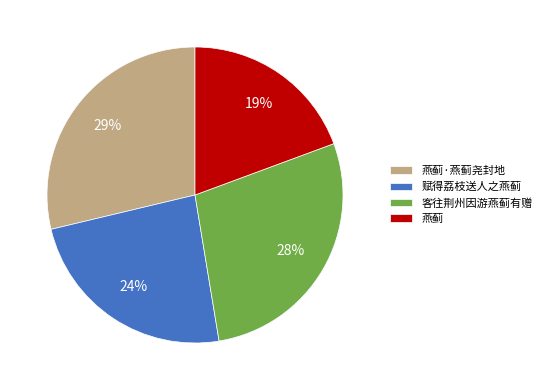

Is there a majority slice in this chart?

No